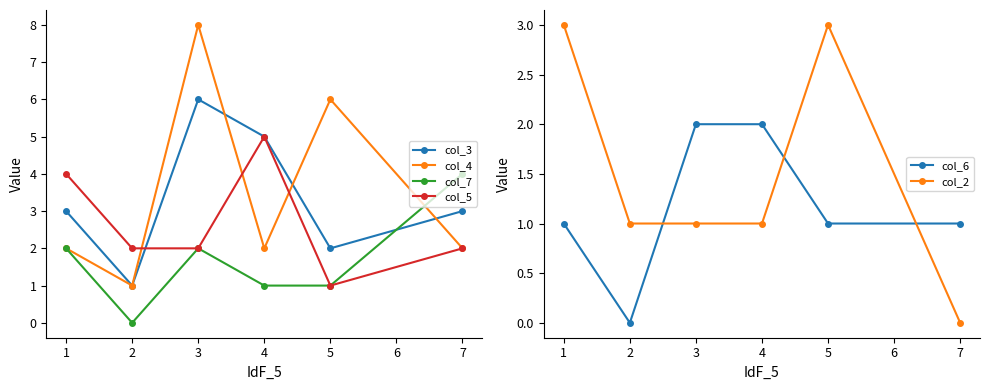

What is the average value of the col_4 series?

4